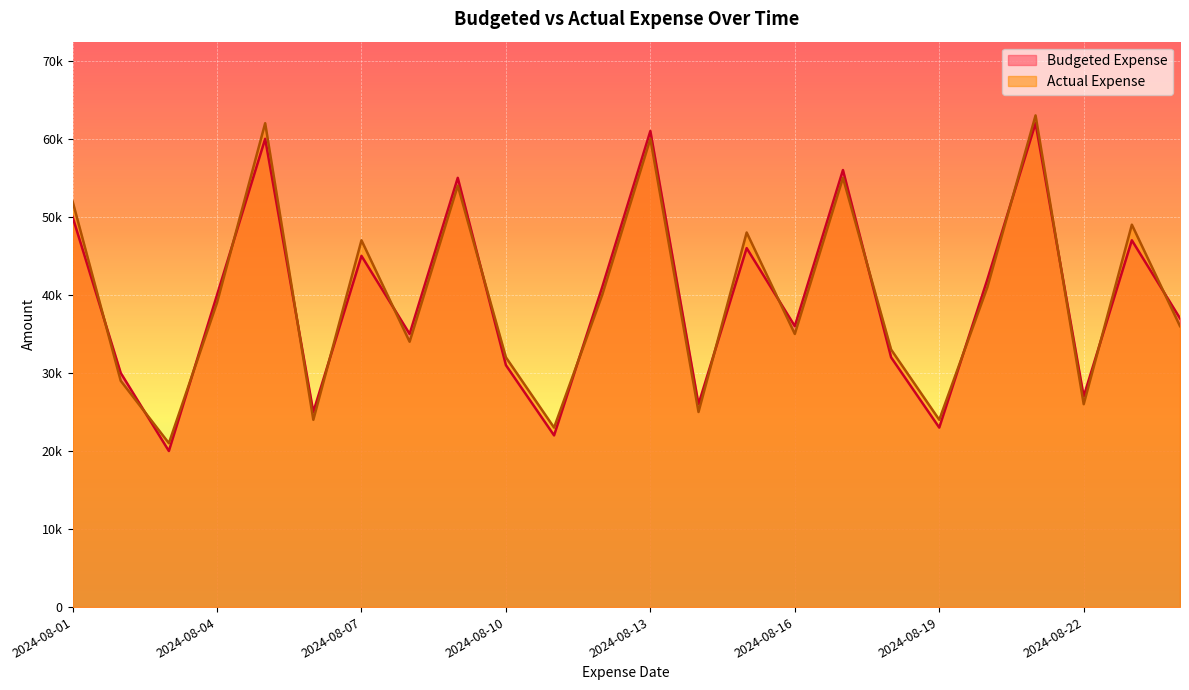

Rank the series by their average value, from lowest to highest.

Budgeted Expense, Actual Expense